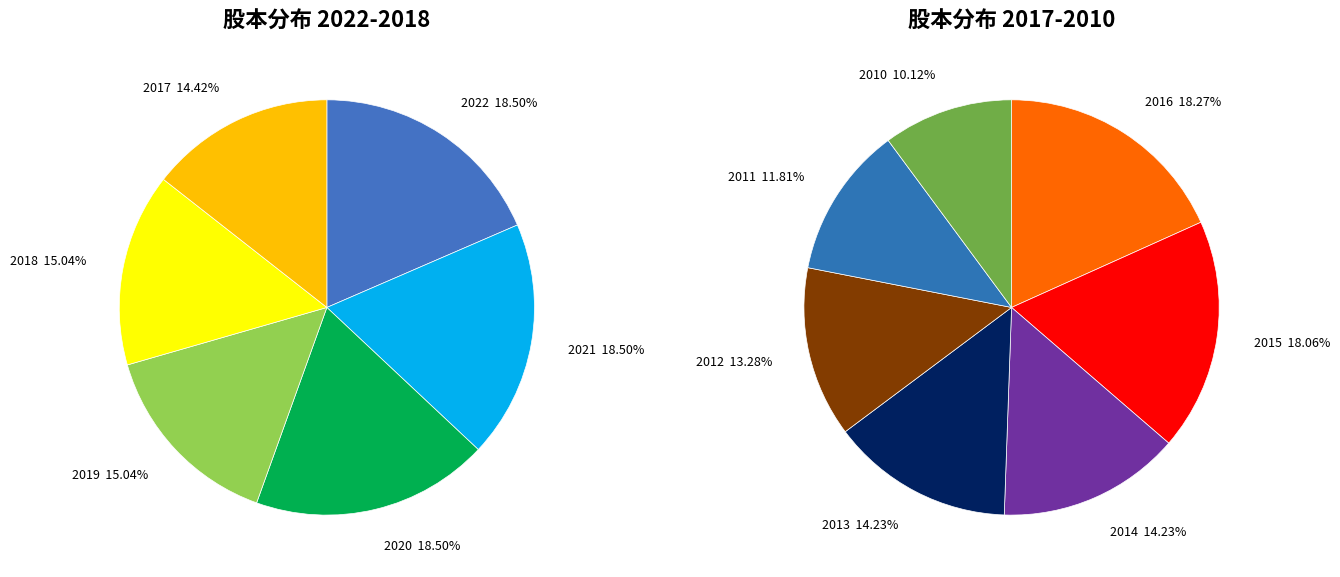

What is the ratio of the value at 2021 to the value at 2019?

1.2